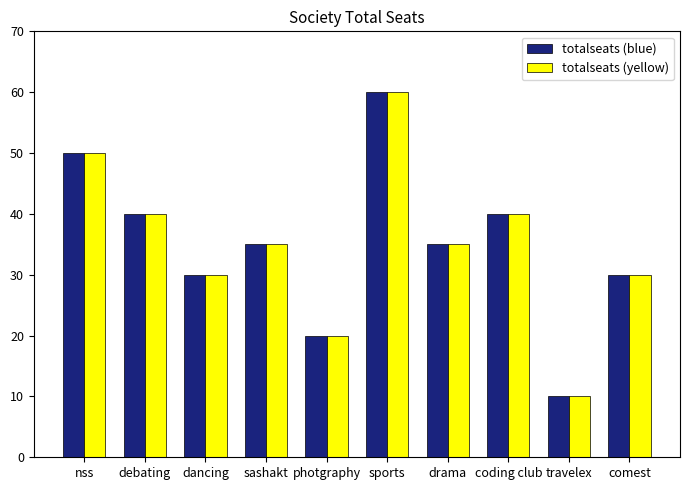

Reading right to left, what are all the values shown in this chart?

totalseats (blue): comest=30	travelex=10	coding club=40	drama=35	sports=60	photgraphy=20	sashakt=35	dancing=30	debating=40	nss=50
totalseats (yellow): comest=30	travelex=10	coding club=40	drama=35	sports=60	photgraphy=20	sashakt=35	dancing=30	debating=40	nss=50